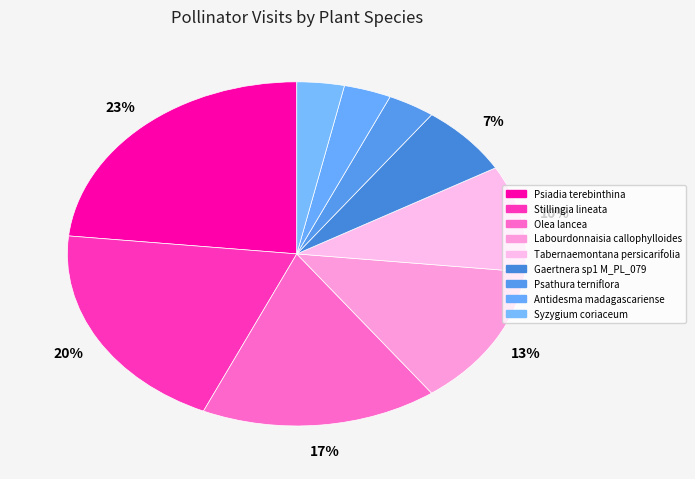

Count the number of slices in the pie.

9